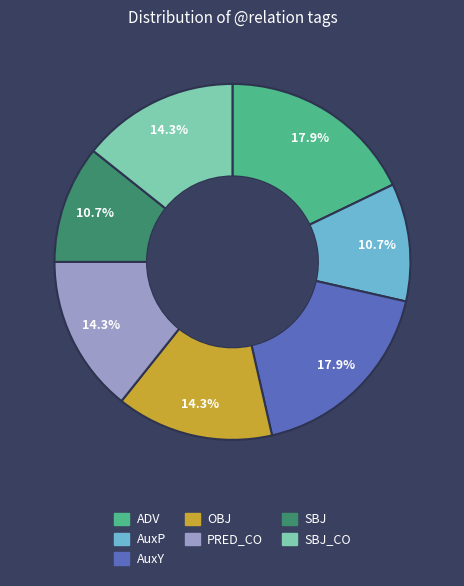

Is there a majority slice in this chart?

No